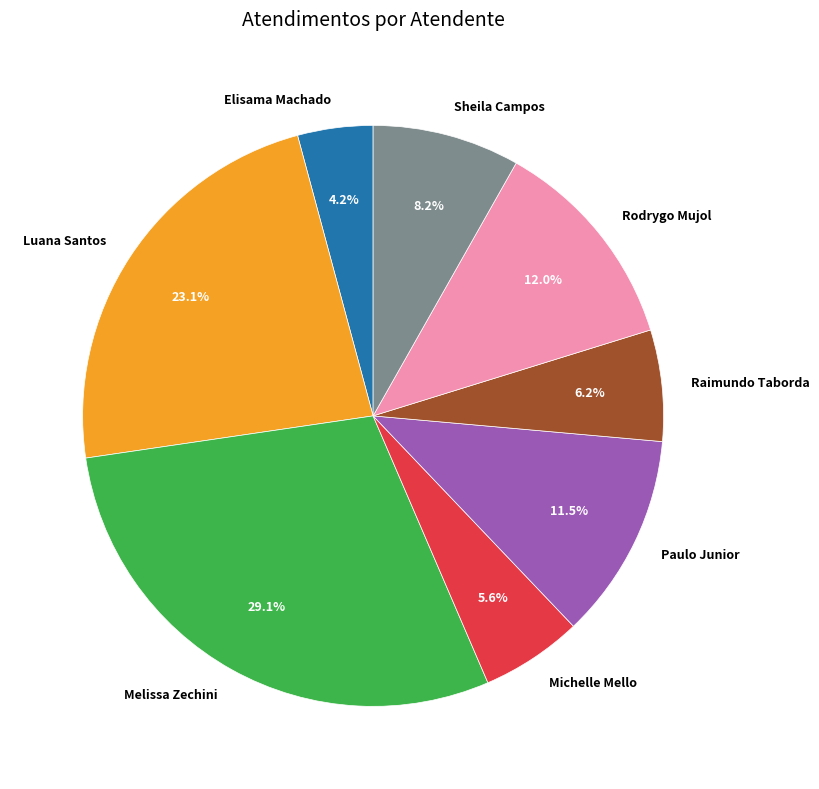

What is the largest slice in the pie chart?

Melissa Zechini